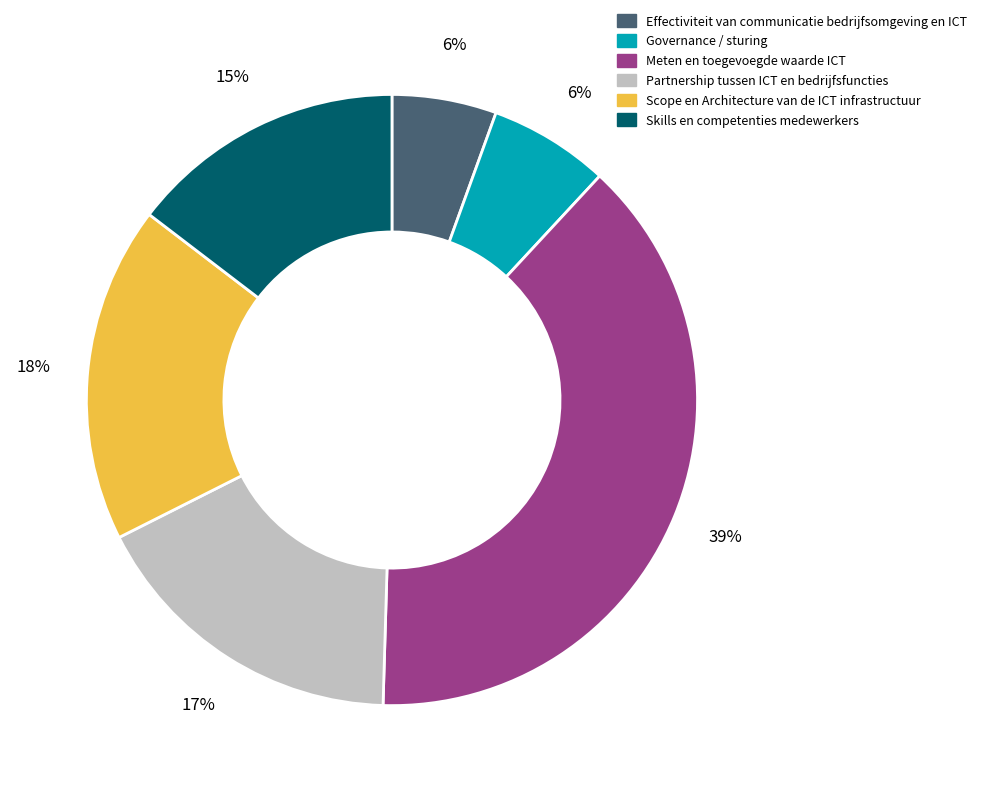

Which category has the biggest portion of the pie?

Meten en toegevoegde waarde ICT